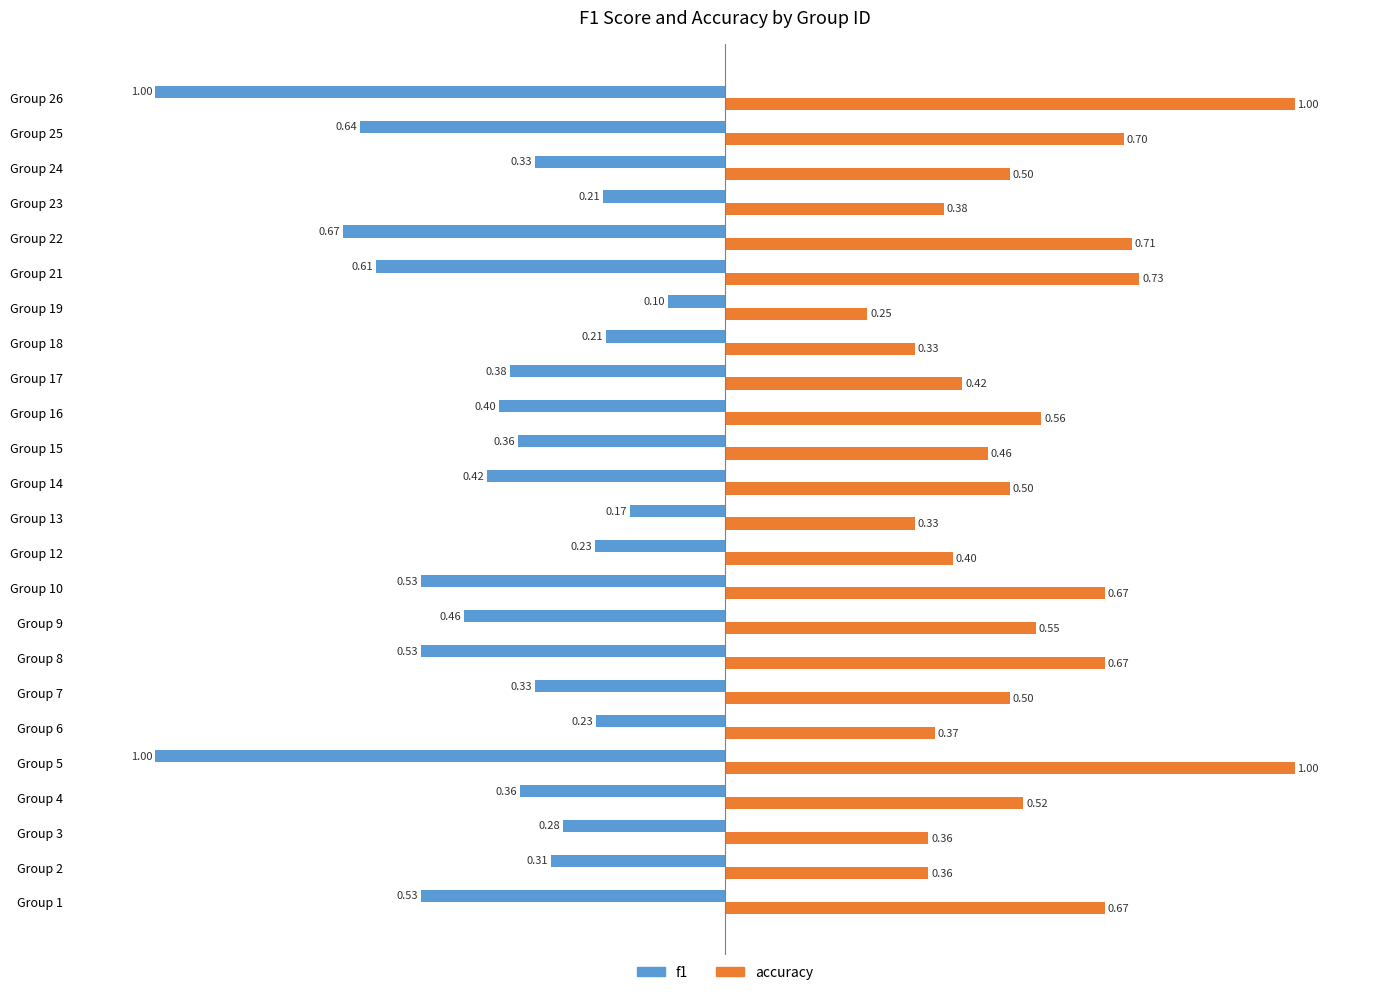

Which series has the largest total across all categories?

accuracy